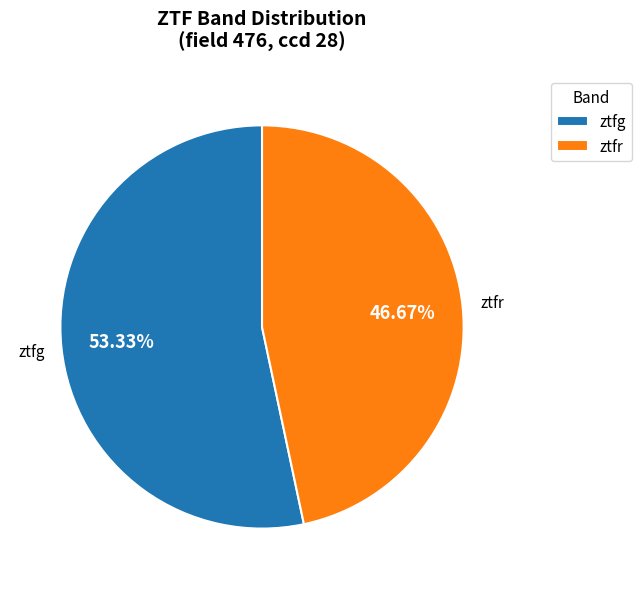

Is it true that ztfg is 62% of the pie?

False